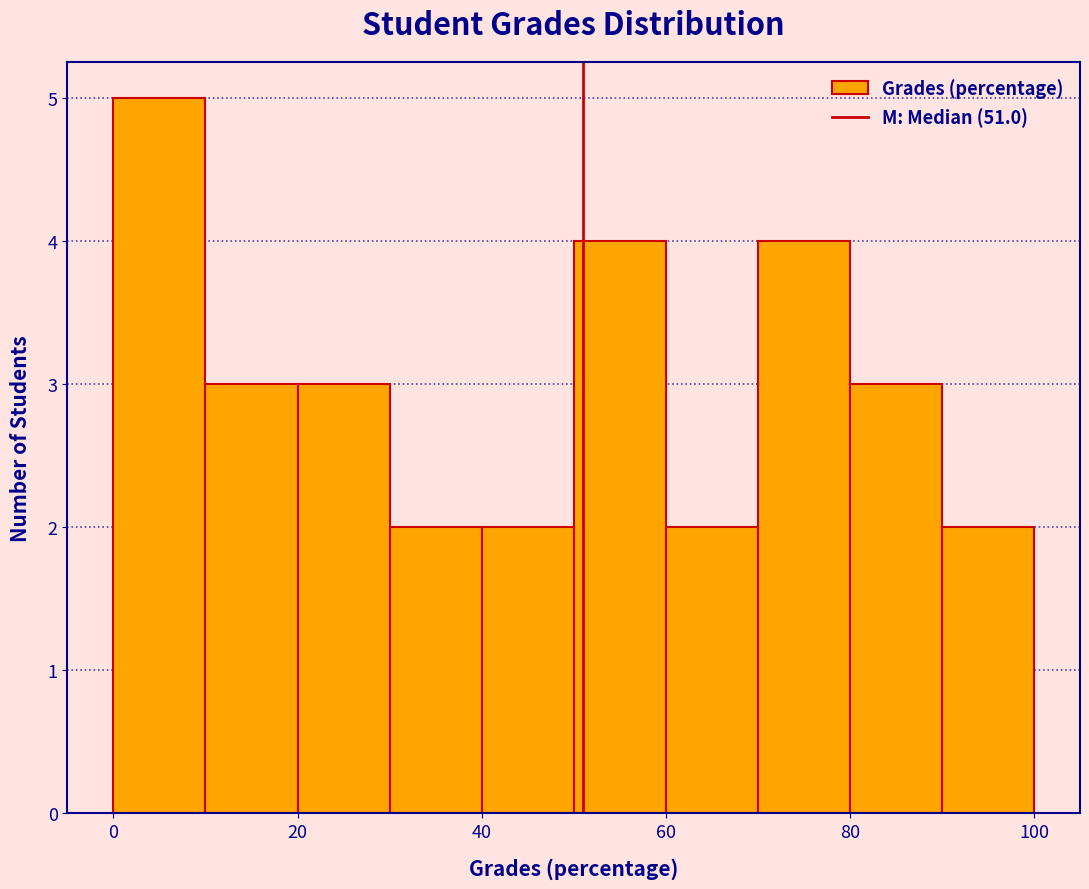

Reading left to right, transcribe this chart: for each bar, give the range it covers on the x-axis and its height. The values are not printed on the chart, so give them approximately, as read against the axis.

0 to 10: 5
10 to 20: 3
20 to 30: 3
30 to 40: 2
40 to 50: 2
50 to 60: 4
60 to 70: 2
70 to 80: 4
80 to 90: 3
90 to 100: 2